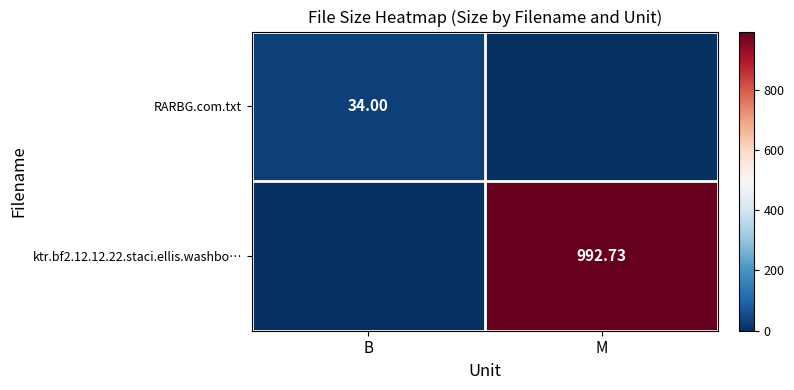

What is the average value of the ktr.bf2.12.12.22.staci.ellis.washbo… series?

496.4